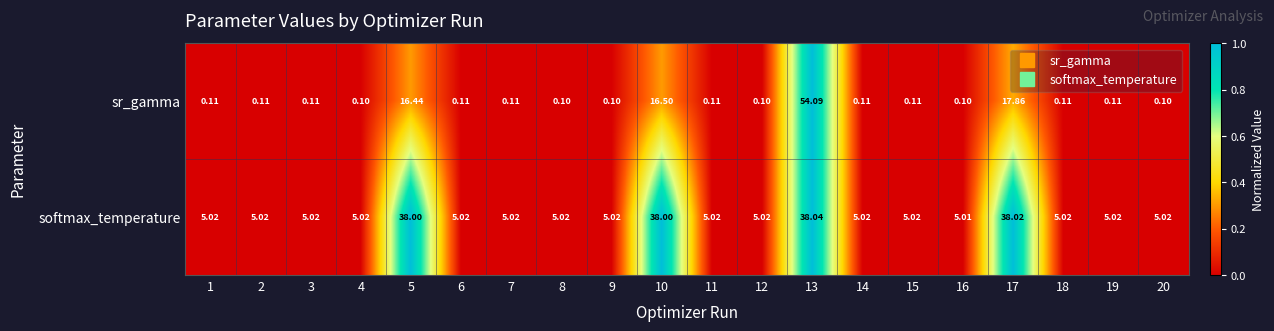

List the series in order of their peak value, highest first.

sr_gamma, softmax_temperature